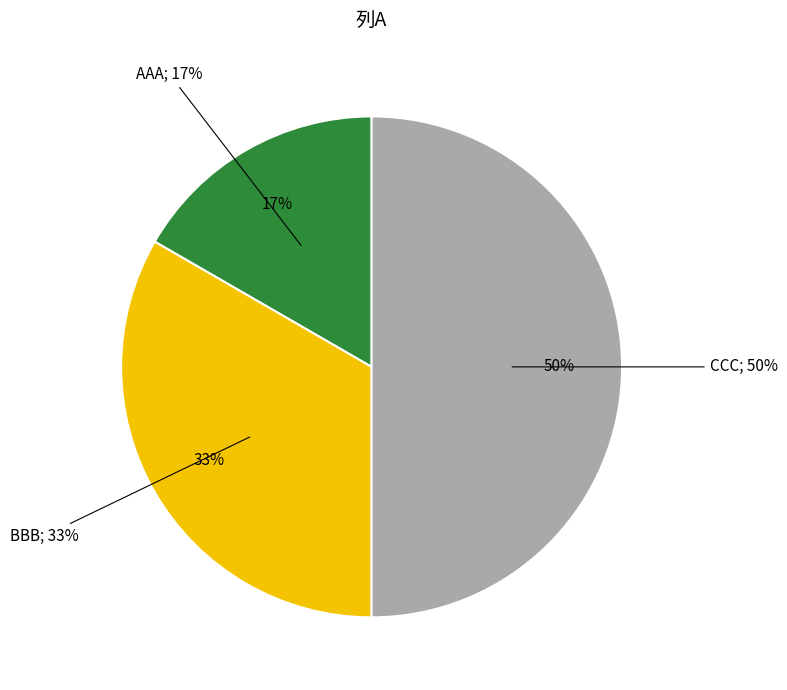

How many slices are in this pie chart?

3